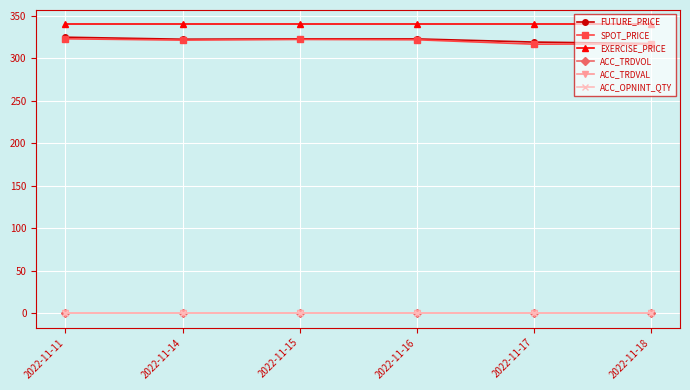

Does the chart have visible grid lines?

Yes